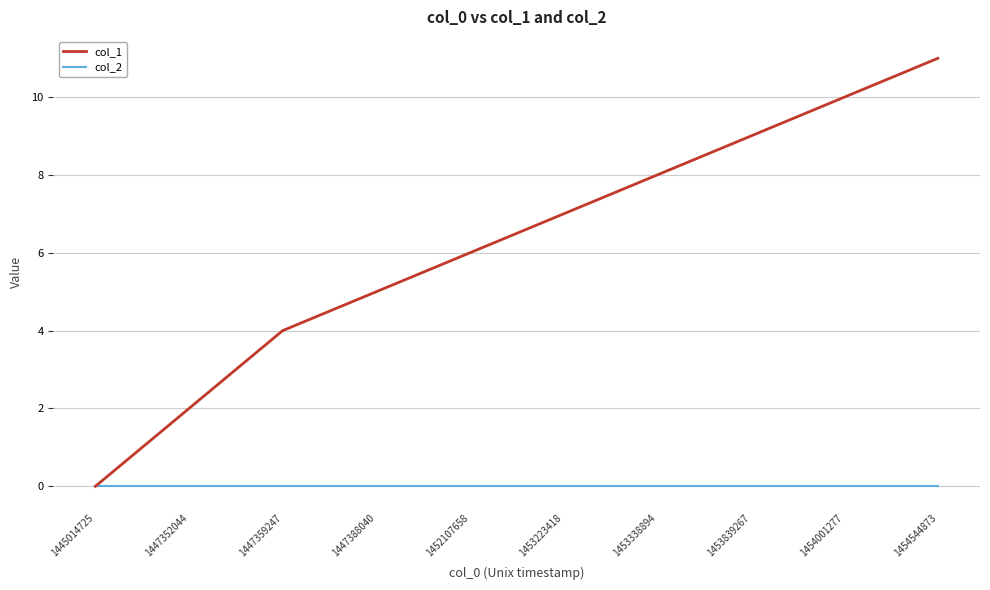

What is the sum of the col_1 values at 1453338894 and 1445014725?

8